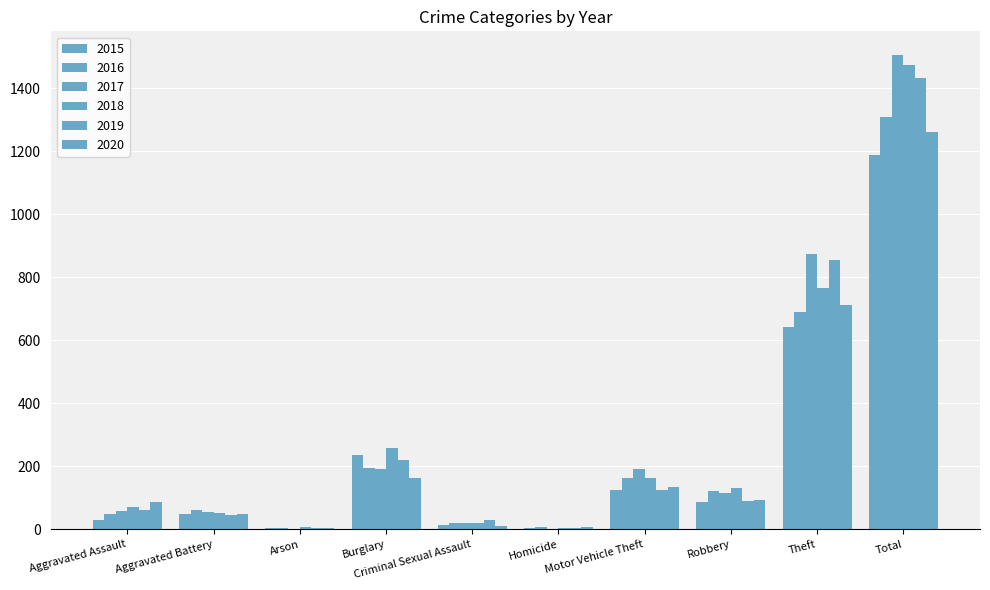

Reading left to right, transcribe all the data shown in this chart.

2015: 31	50	3	236	13	4	125	87	641	1190
2016: 50	60	3	194	20	8	163	123	689	1310
2017: 59	54	1	192	19	2	191	115	873	1506
2018: 72	52	6	257	20	5	164	130	767	1473
2019: 61	45	5	221	29	3	125	89	855	1433
2020: 87	48	4	163	12	6	134	94	713	1261